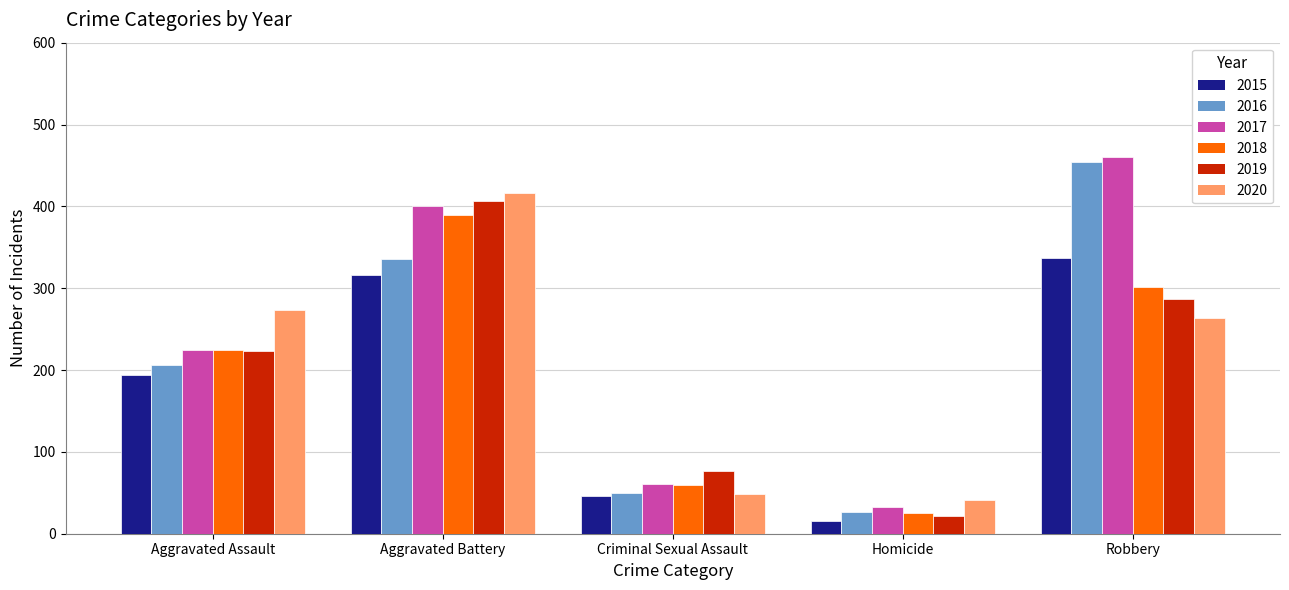

How many data points in 2020 are less than 263?

2